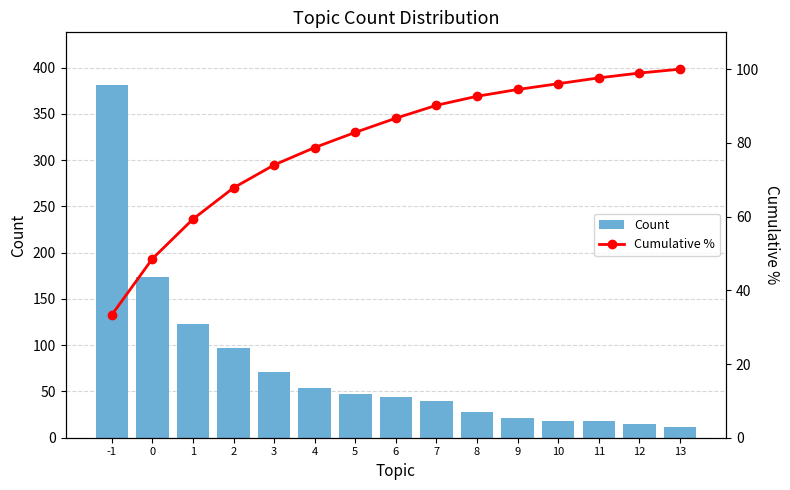

Is it true that Count equals 134.6 at 2?

False